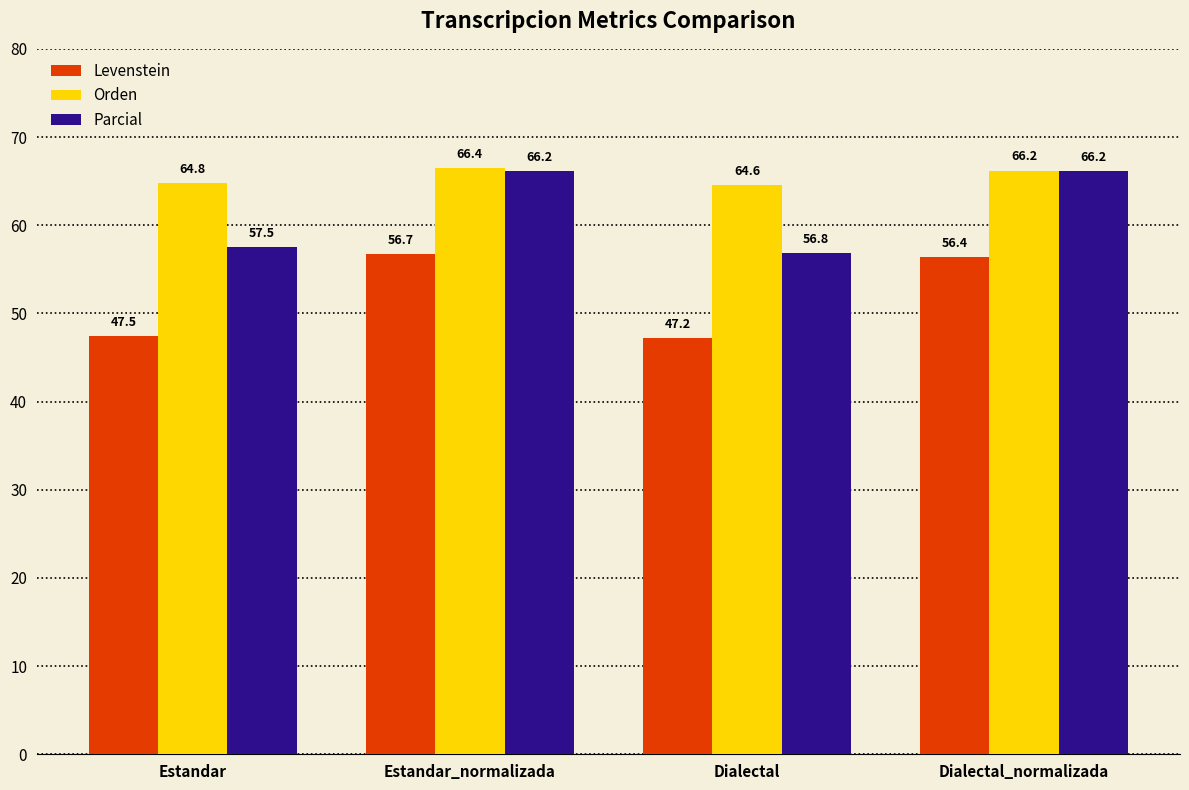

The value of Parcial at Estandar_normalizada is 66.2. True or false?

True